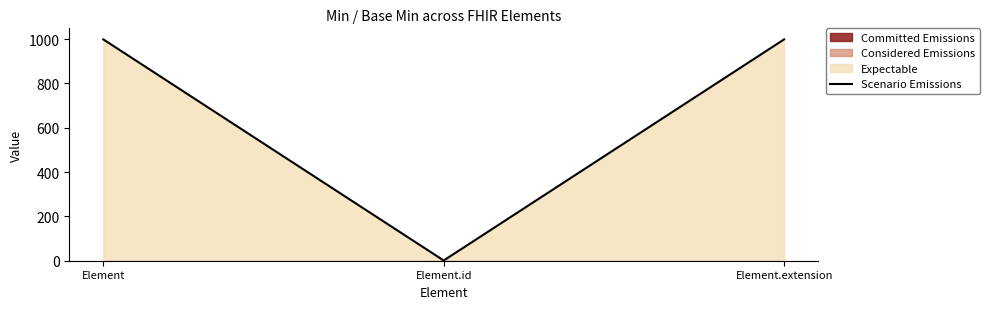

True or false: the data shows 1 at Element.id.

True